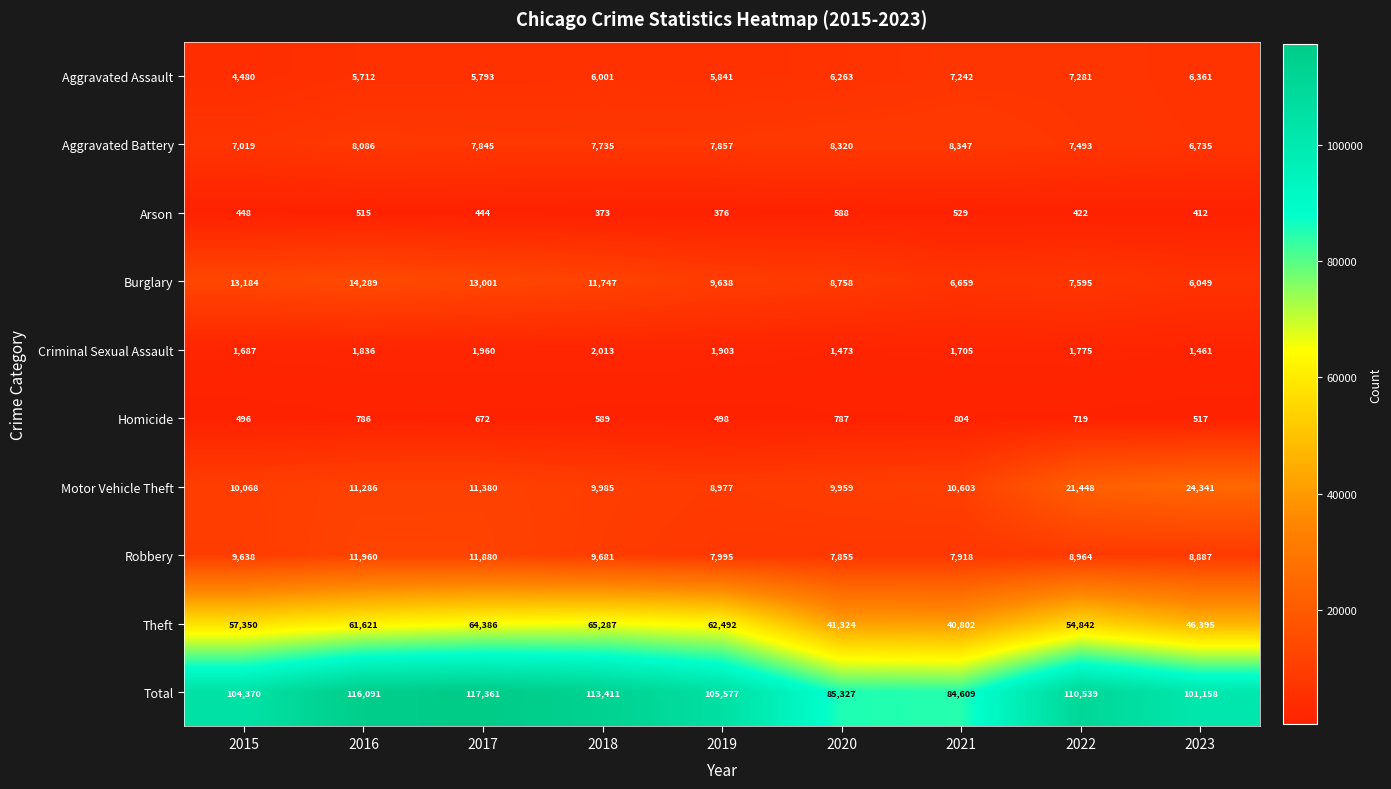

What value does the Motor Vehicle Theft series have at 2023, to the nearest 10?

24340